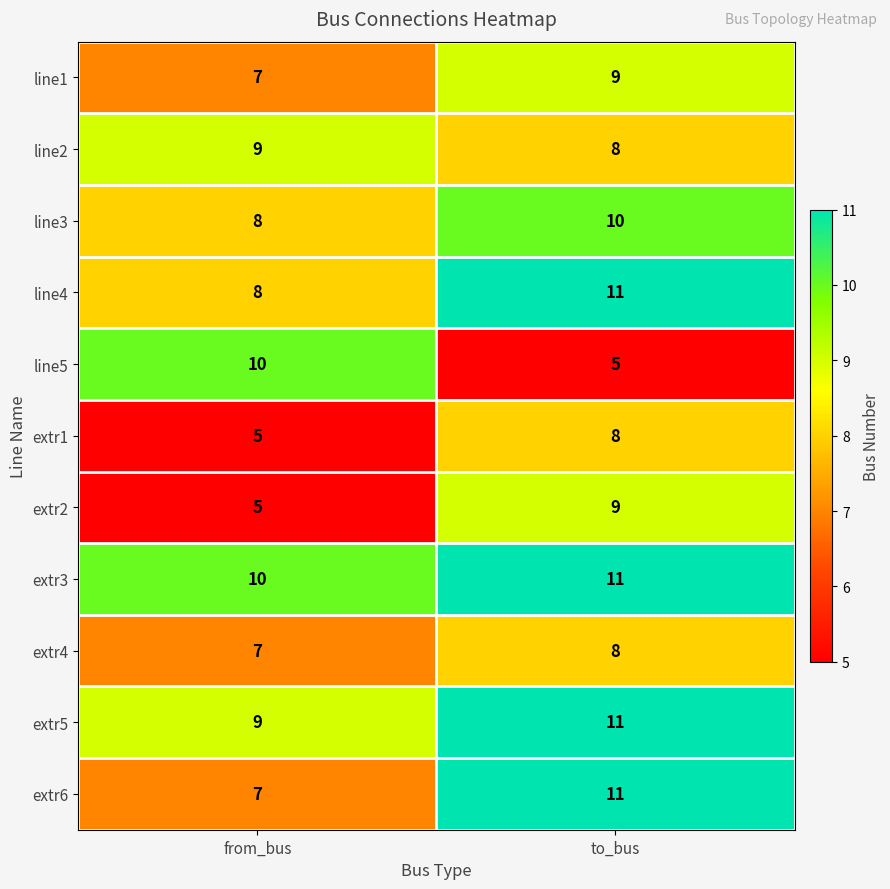

How many categories are shown in the chart?

2